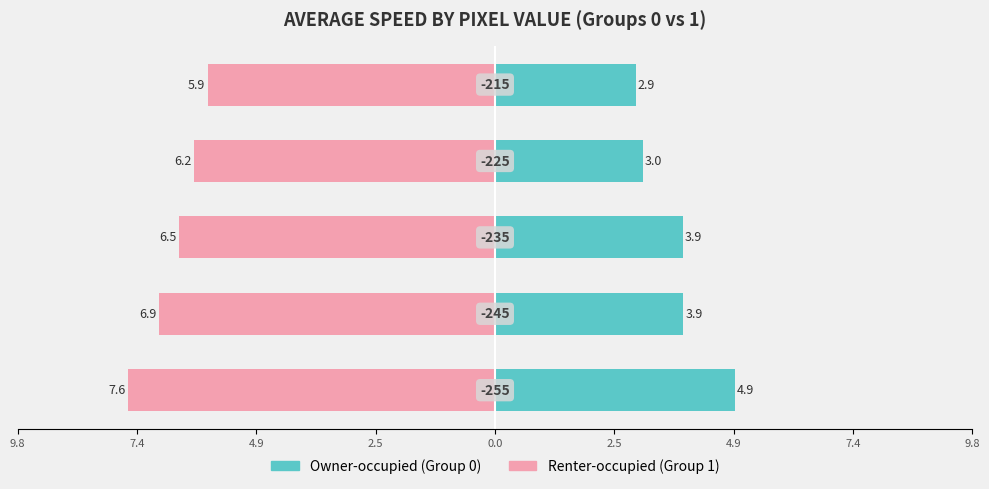

How many bars are there in total?

10